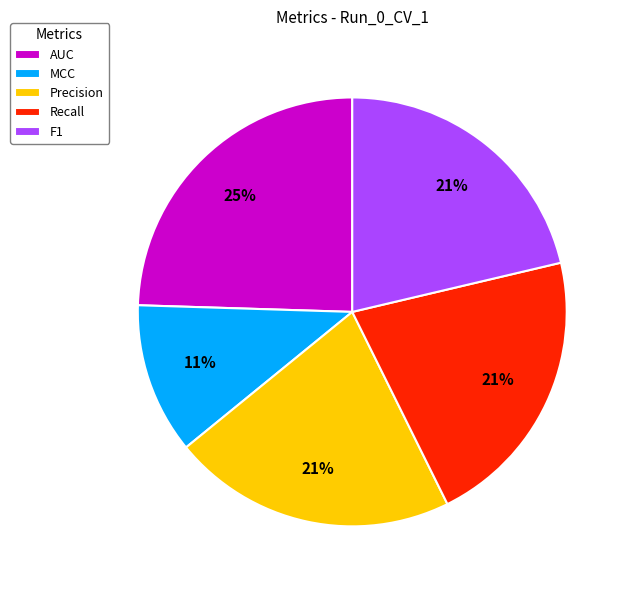

Is the sum of Precision and F1 greater than half?

No